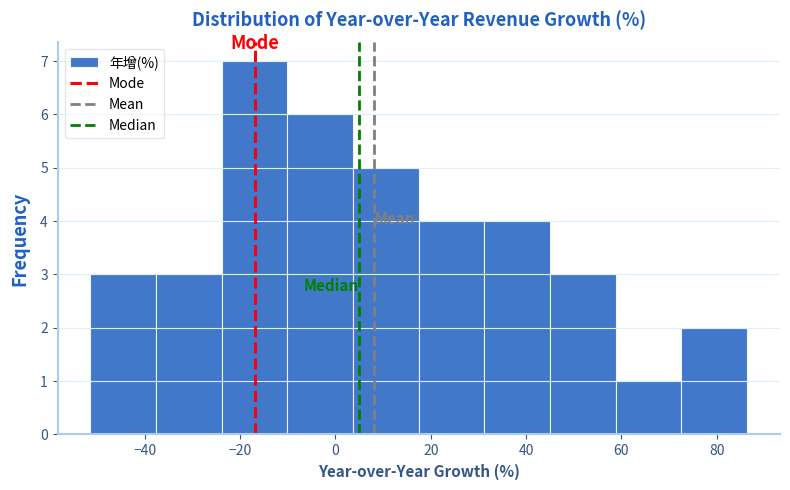

How tall is the bar that spans 18 to 32 on the x-axis? Neither the bar edges nor the heights are printed on the chart, so give them approximately, as read against the axes.

4